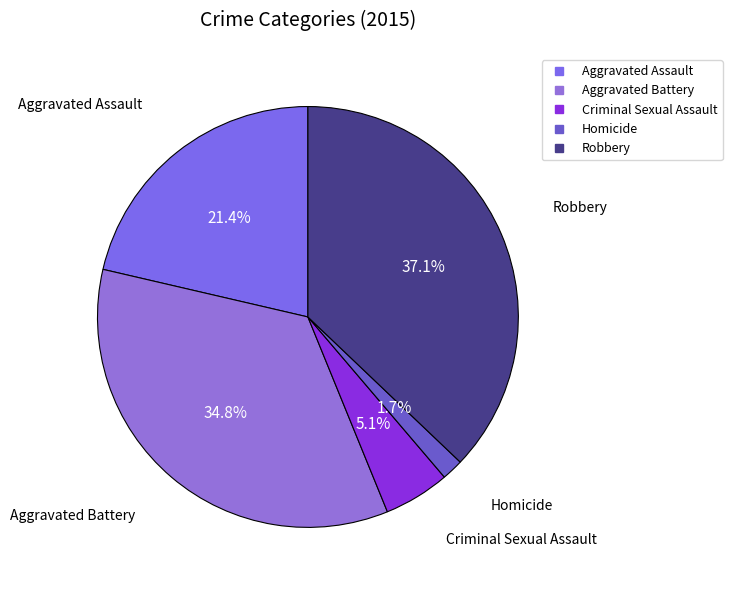

Between Robbery and Criminal Sexual Assault, which is larger?

Robbery